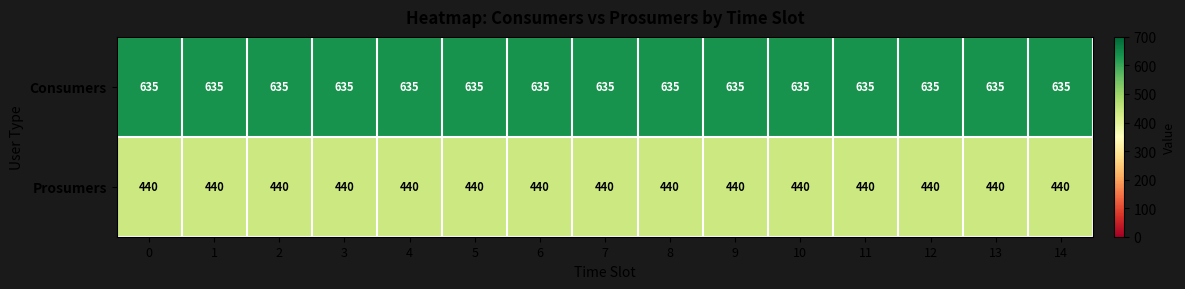

List the series in order of their overall mean, highest first.

Consumers, Prosumers